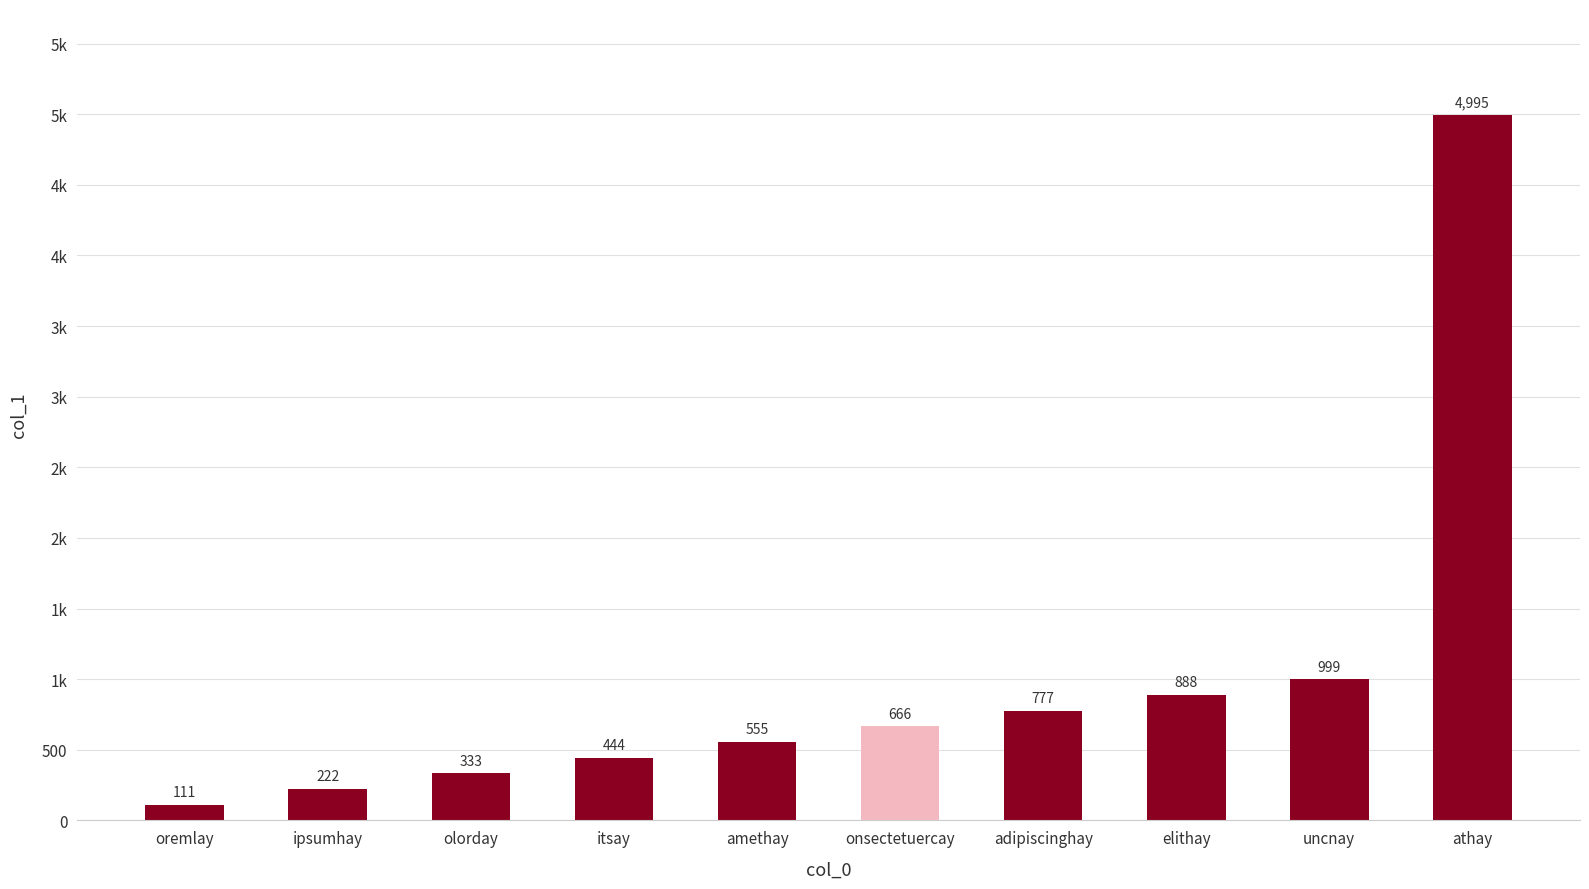

What is the difference between the values at onsectetuercay and amethay?

111